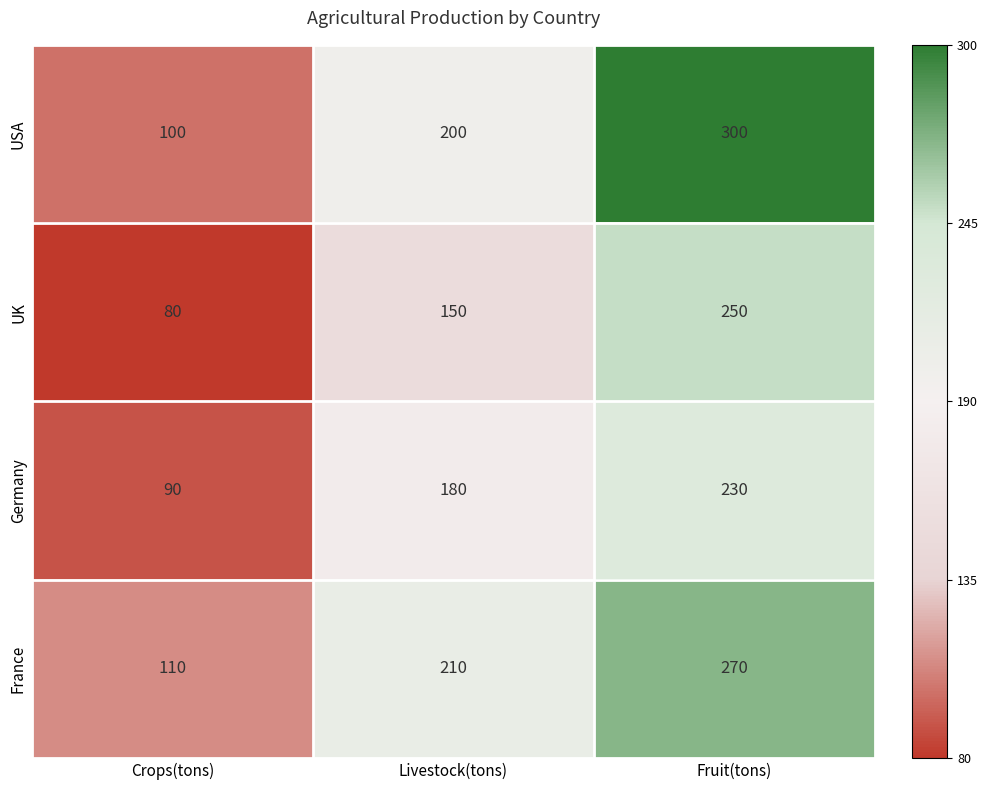

Which series has the largest total across all categories?

USA